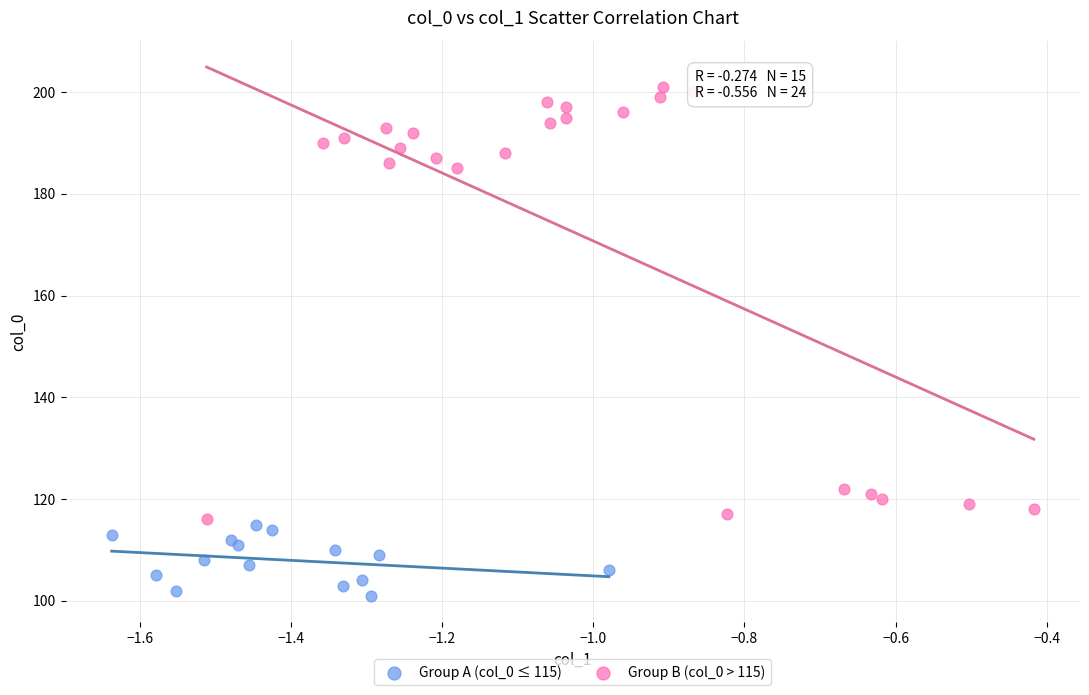

Which series contains the lowest Y value?

Group A (col_0 ≤ 115)